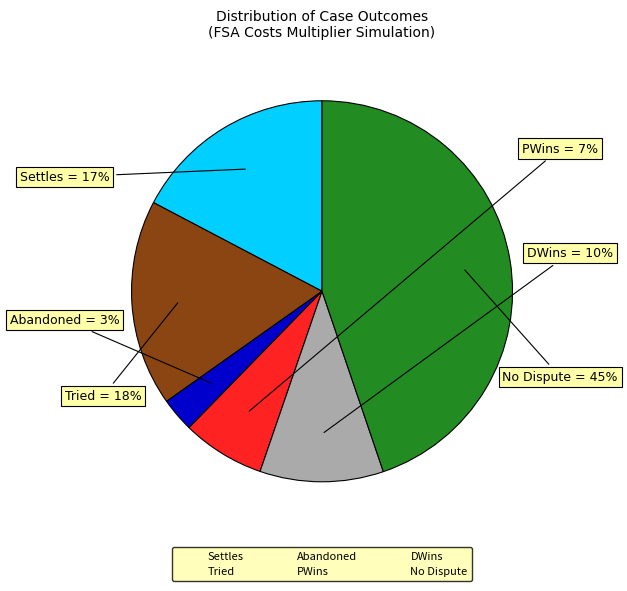

Is there any slice that represents more than half of the pie?

No